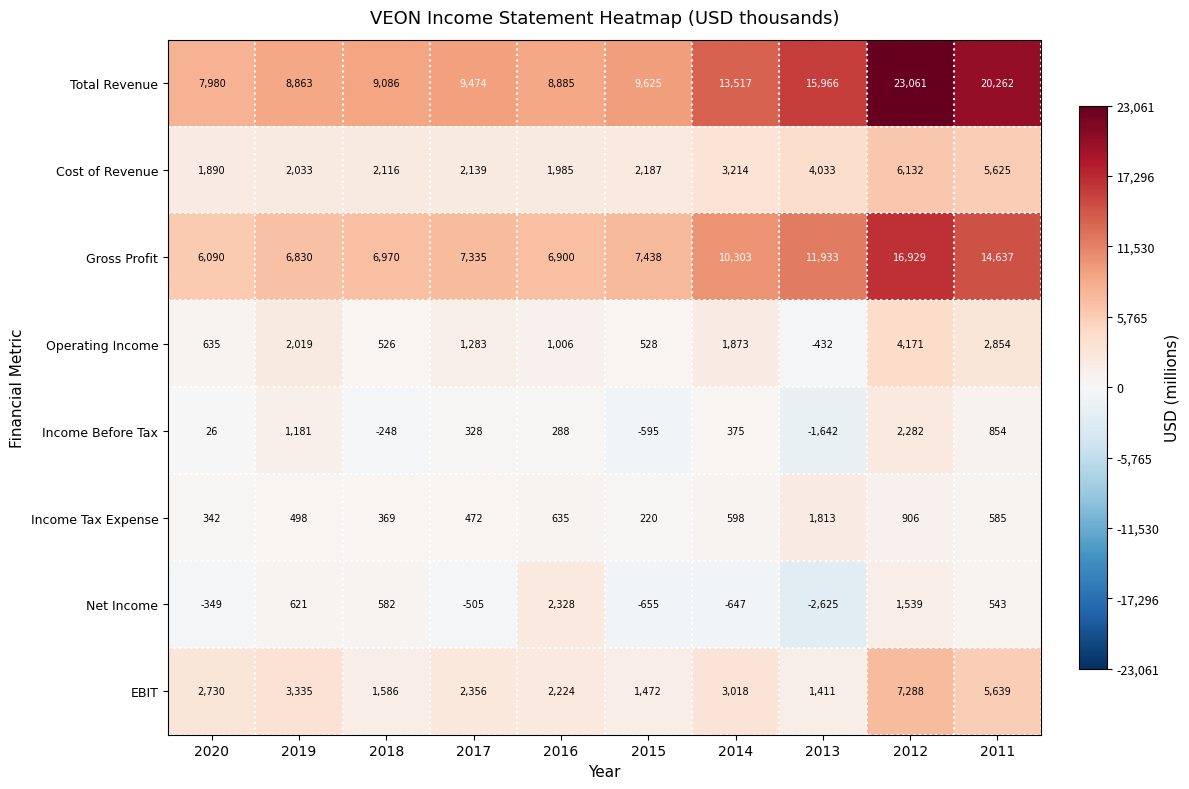

Between 2019 and 2016, which series saw the biggest shift?

Net Income